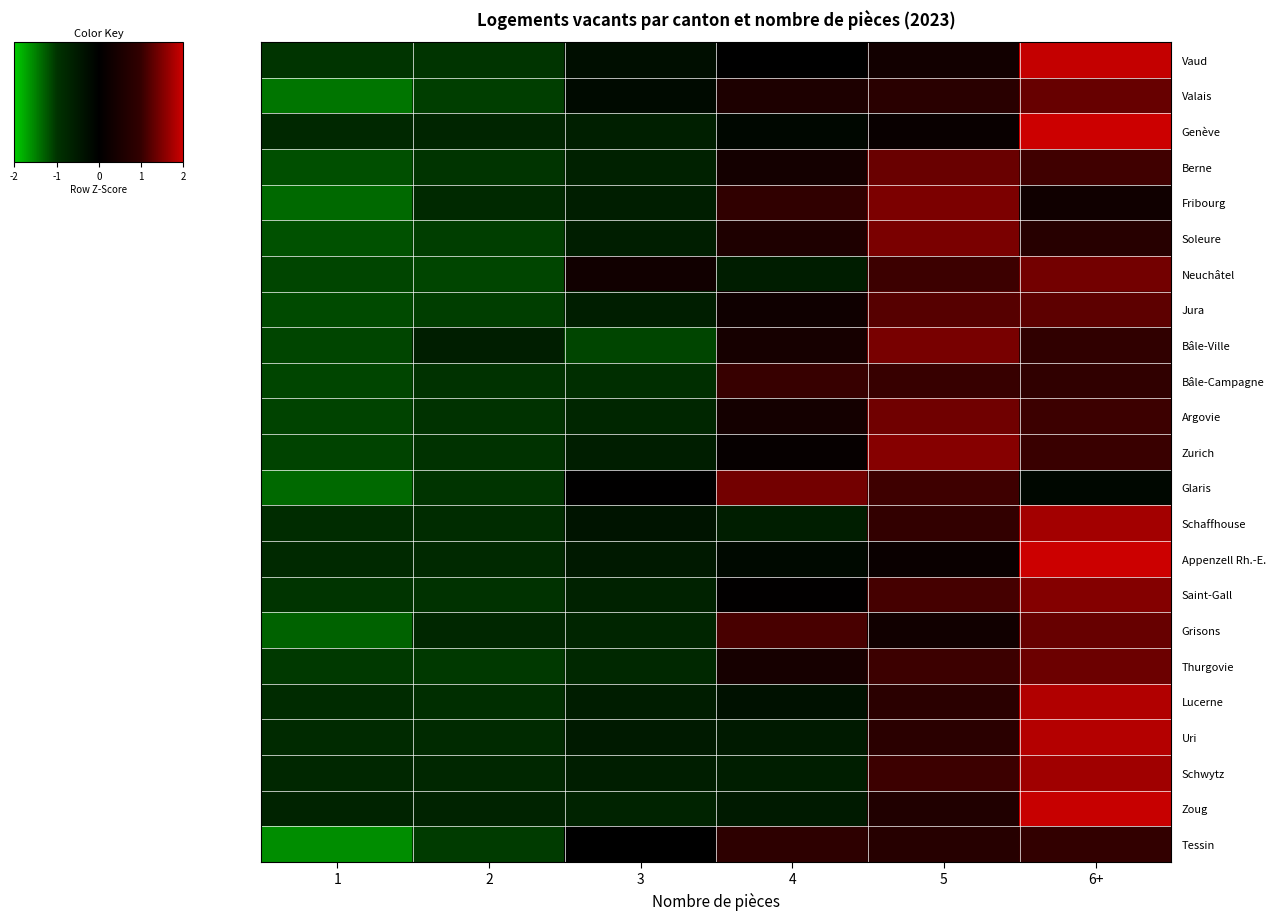

How many distinct data groups are displayed?

23